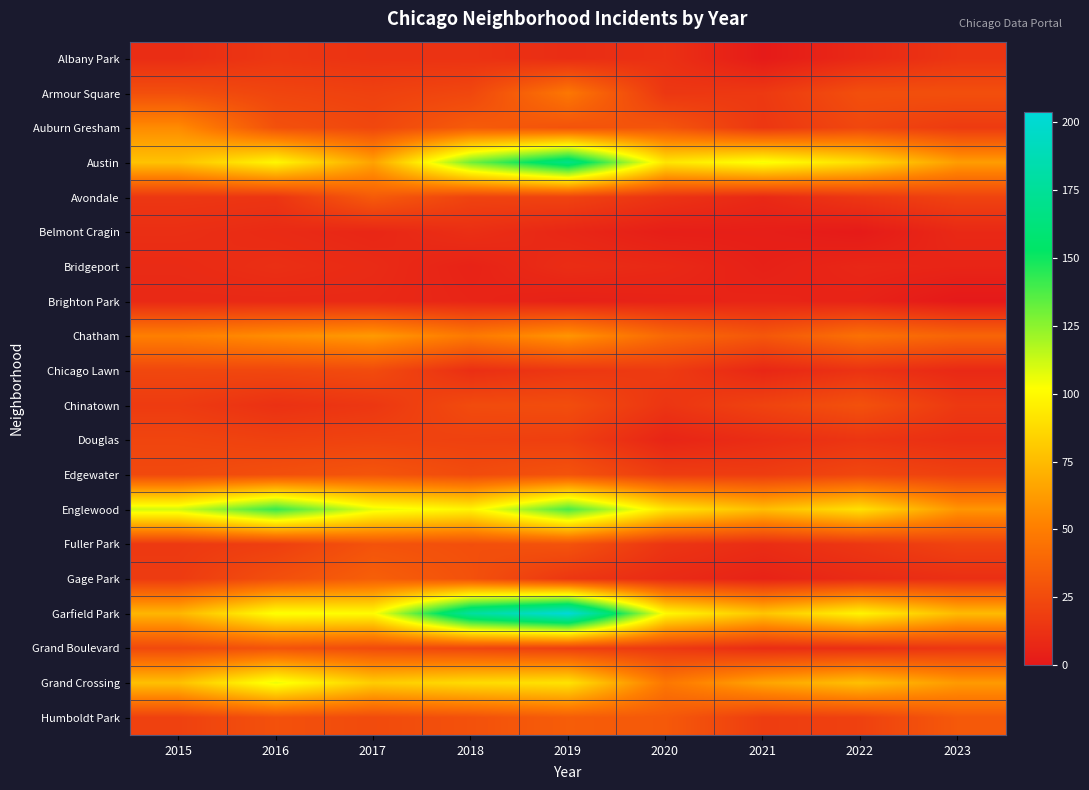

Count the number of categories in the chart.

9